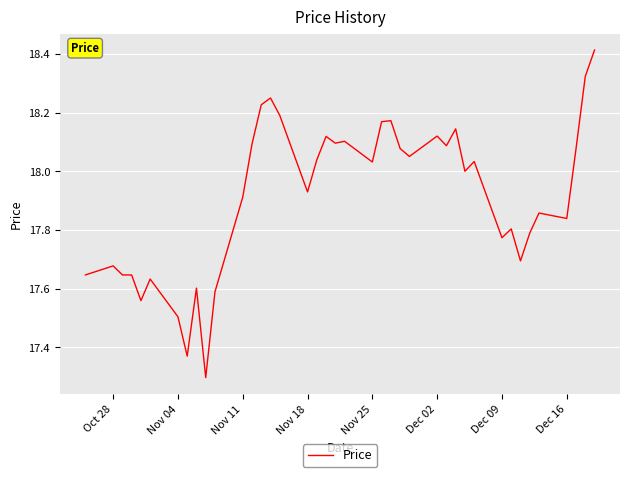

What is the difference between the maximum and minimum values?

1.1